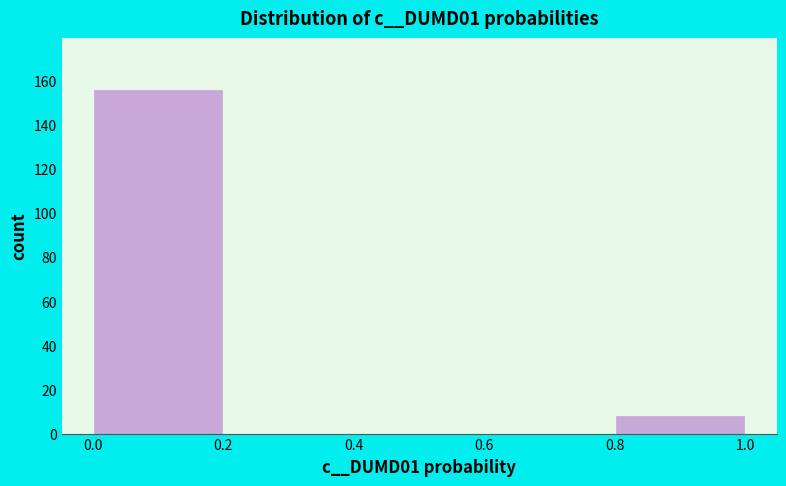

Reading left to right, transcribe this chart: for each bar, give the range it covers on the x-axis and its height. The values are not printed on the chart, so give them approximately, as read against the axis.

0.0 to 0.2: 156
0.2 to 0.4: 0
0.4 to 0.6: 0
0.6 to 0.8: 0
0.8 to 1.0: 8